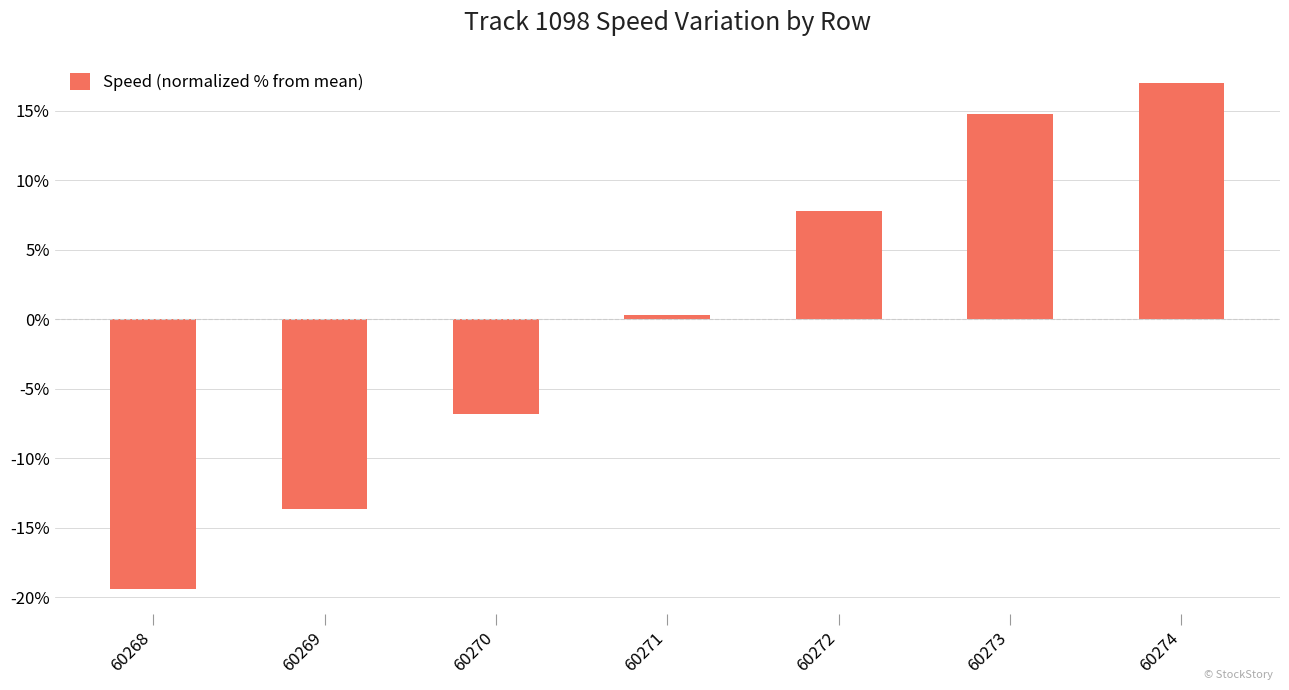

How many values are above zero?

4